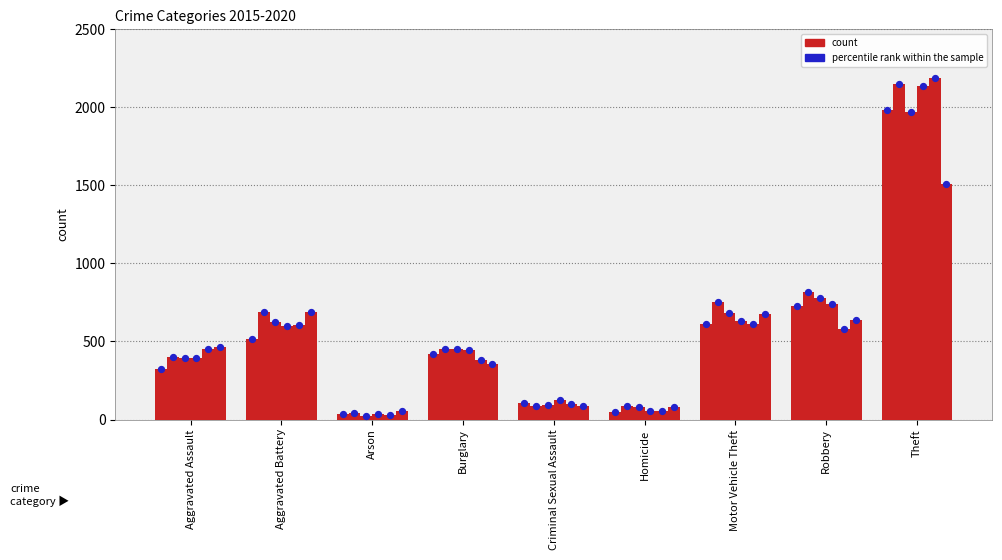

What is the total value across all series at Criminal Sexual Assault?

597